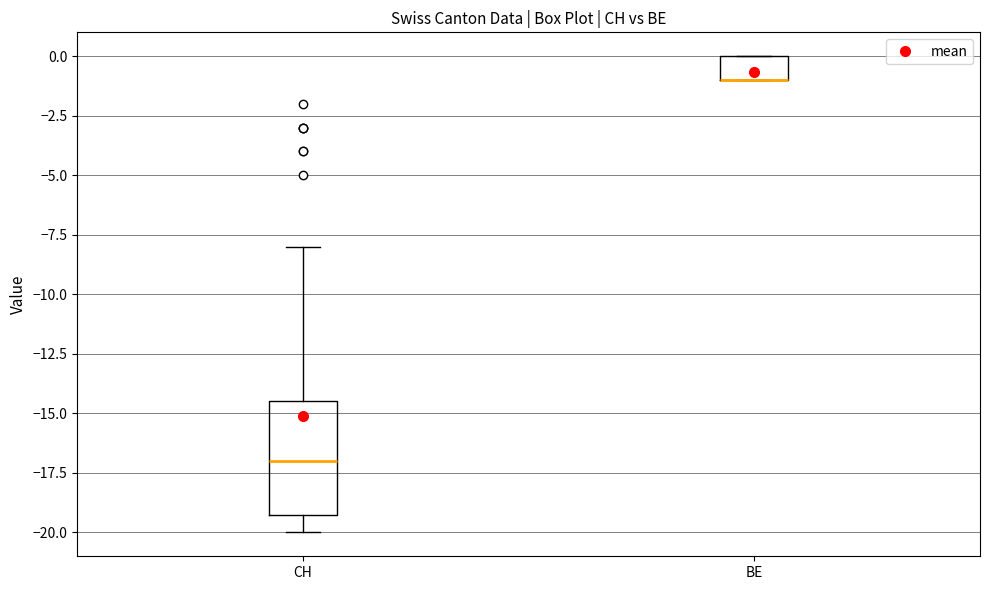

Where is the lower edge of the box for BE on the y-axis? The values are not printed on the chart, so give them approximately, as read against the axis.

-1.0